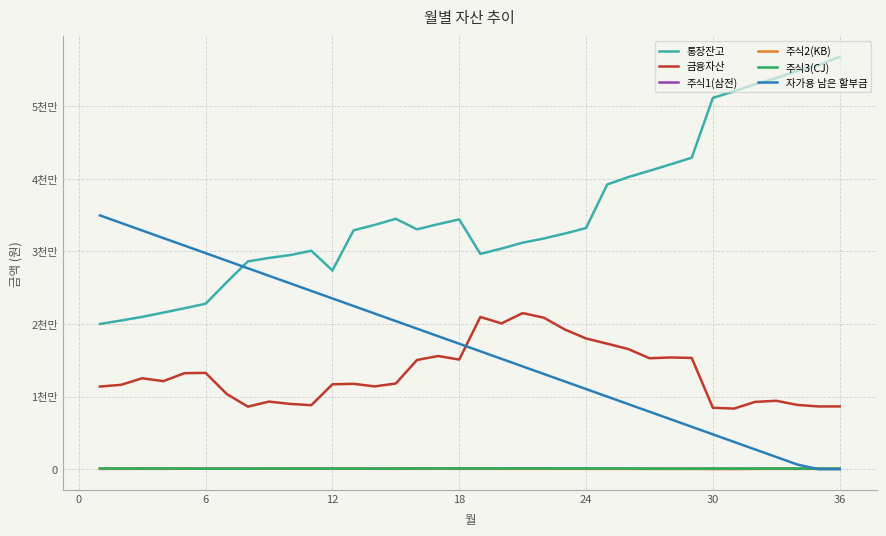

List the series in order of their peak value, lowest first.

주식2(KB), 주식1(삼전), 주식3(CJ), 금융자산, 자가용 남은 할부금, 통장잔고